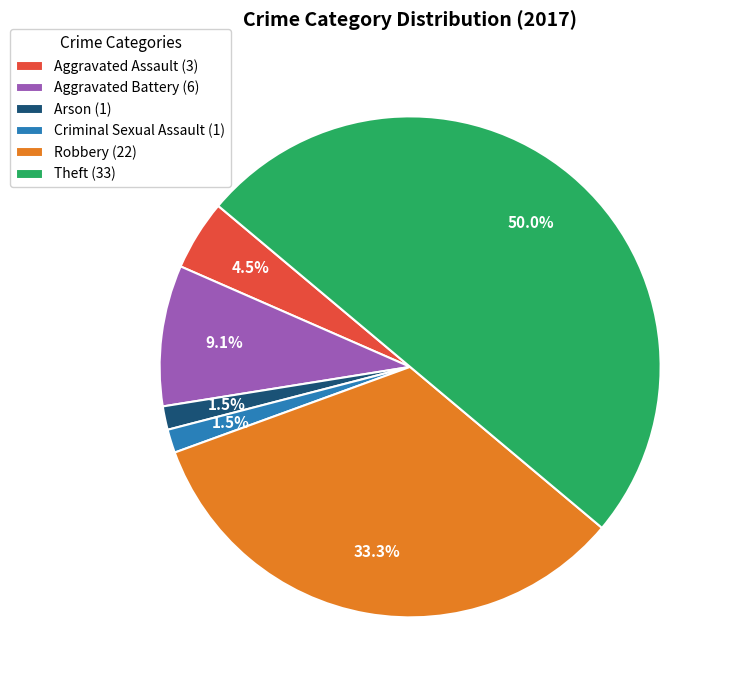

Is Aggravated Battery (6) the majority of the pie?

No